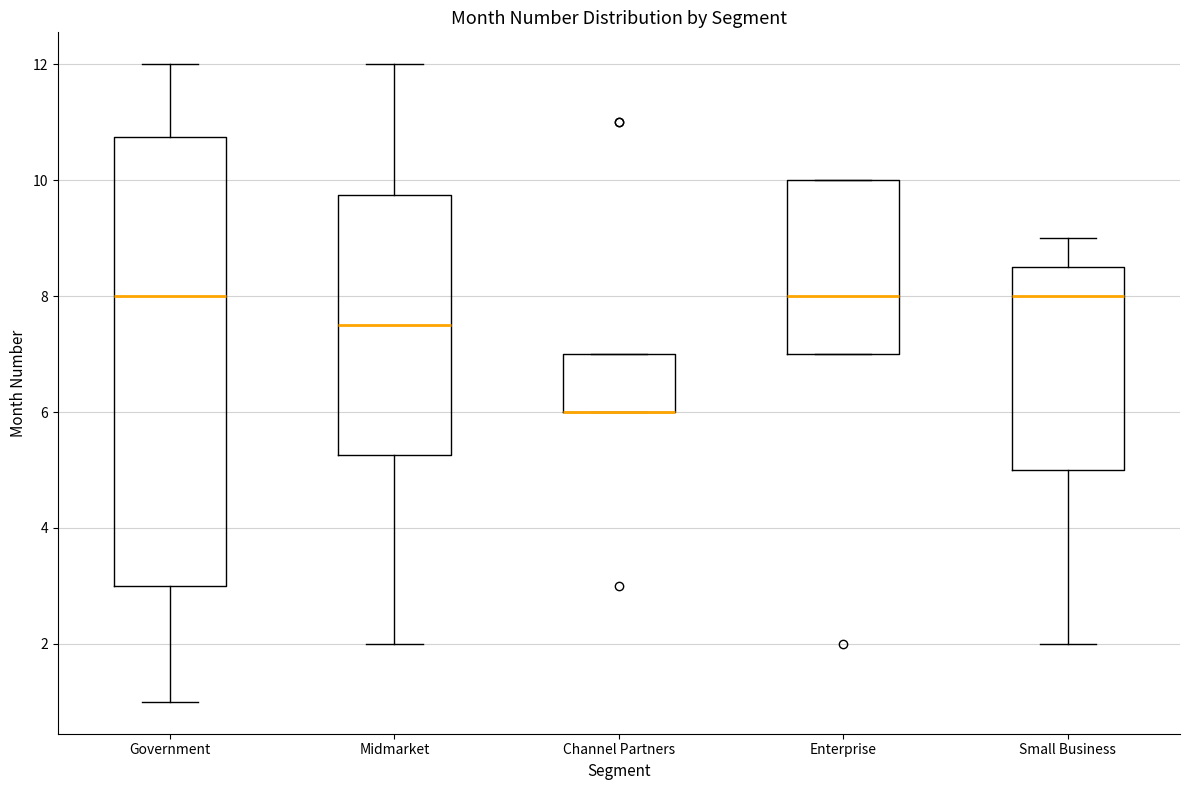

Reading left to right, transcribe this box plot: for each box, give where its median line is, the range the box spans, and where its two whiskers end, as read against the y-axis. The values are not printed on the chart, so give them approximately, as read against the axis.

Government: median 8.0, box 3.0 to 10.8, whiskers 1.0 to 12.0
Midmarket: median 7.6, box 5.2 to 9.8, whiskers 2.0 to 12.0
Channel Partners: median 6.0 (drawn on the box's lower edge), box 6.0 to 7.0, whiskers 6.0 to 7.0
Enterprise: median 8.0, box 7.0 to 10.0, whiskers 7.0 to 10.0
Small Business: median 8.0, box 5.0 to 8.6, whiskers 2.0 to 9.0